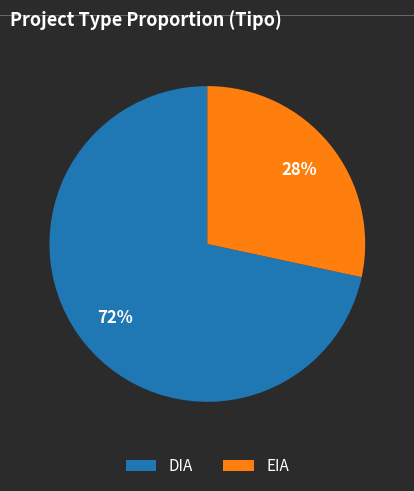

Does any single category account for the majority?

Yes